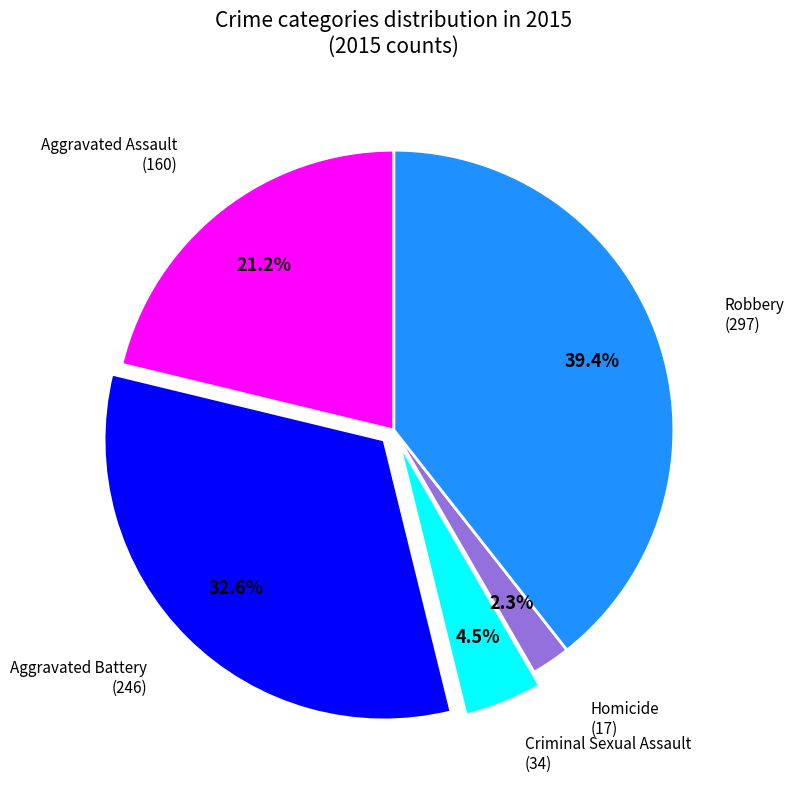

Is Aggravated Battery the majority of the pie?

No